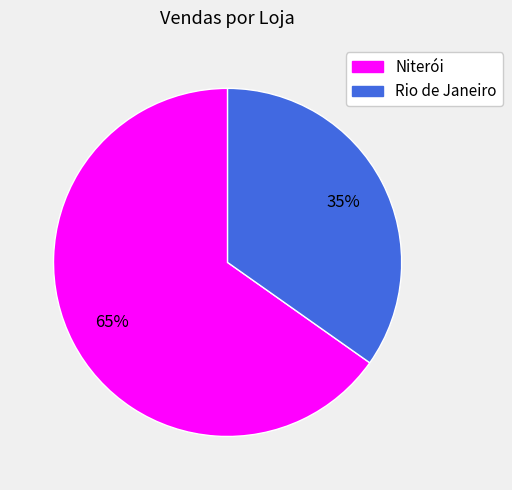

What is the largest slice in the pie chart?

Niterói